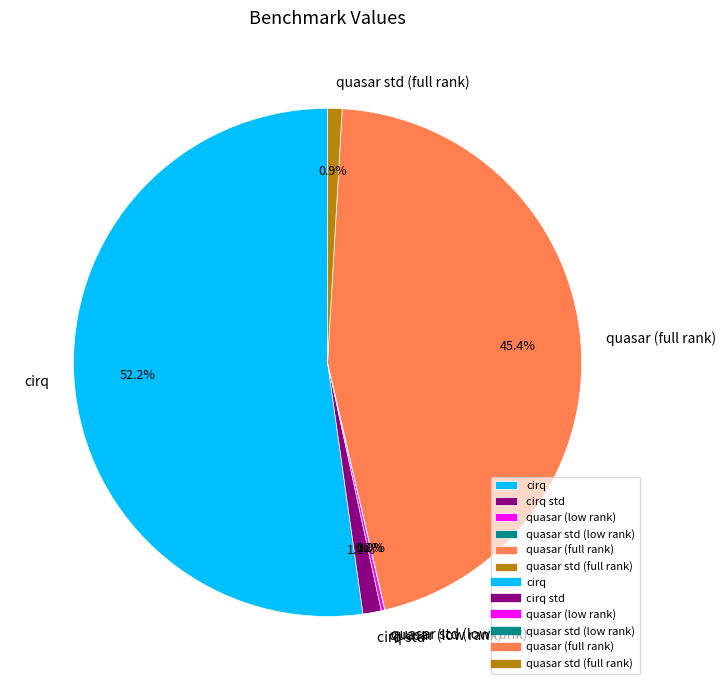

Approximately how many times larger is the value at cirq compared to quasar (full rank)?

1.1